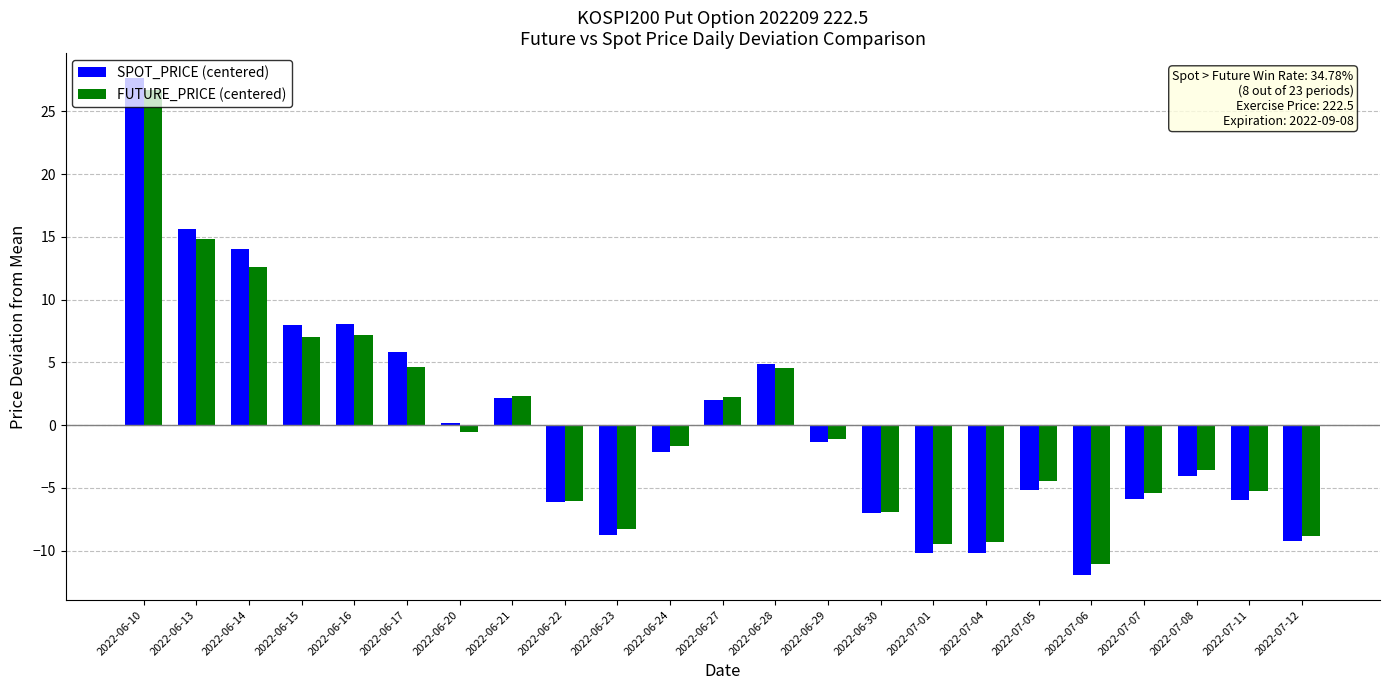

How many values in FUTURE_PRICE (centered) are above zero?

9